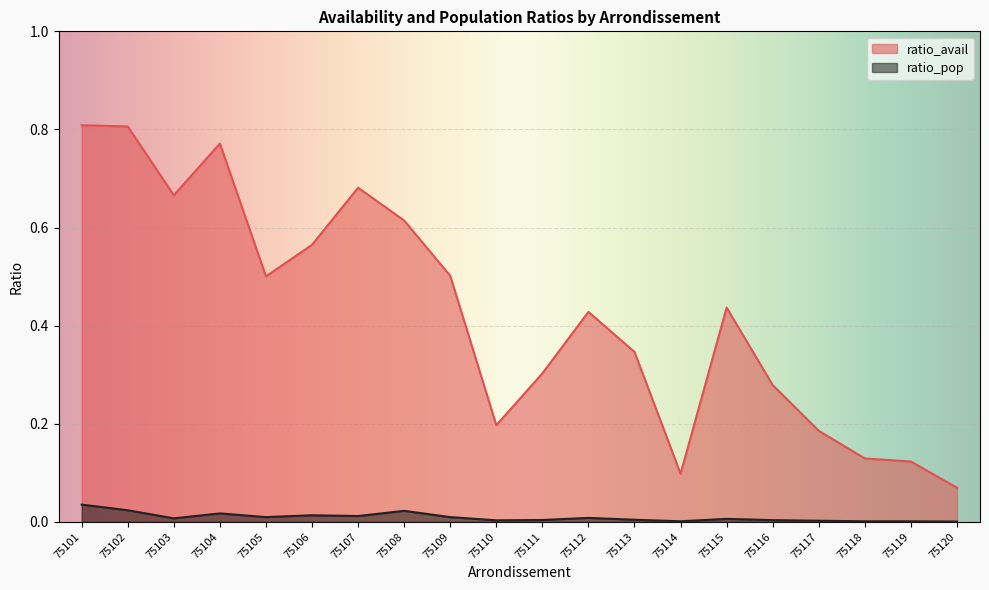

Reading left to right, extract all data points from this chart.

ratio_avail: 0.8	0.8	0.7	0.8	0.5	0.6	0.7	0.6	0.5	0.2	0.3	0.4	0.3	0.1	0.4	0.3	0.2	0.1	0.1	0.1
ratio_pop: 0.0	0.0	0.0	0.0	0.0	0.0	0.0	0.0	0.0	0.0	0.0	0.0	0.0	0.0	0.0	0.0	0.0	0.0	0.0	0.0